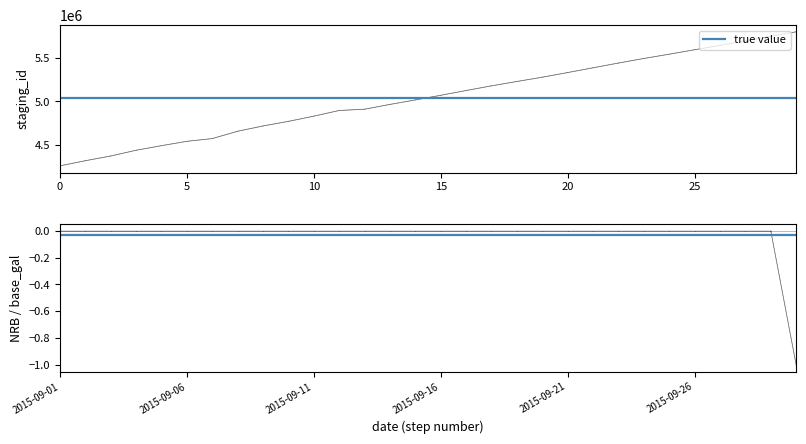

What is the difference between the staging_id_Custom values at 2015-09-05 and 2015-09-03?

119970